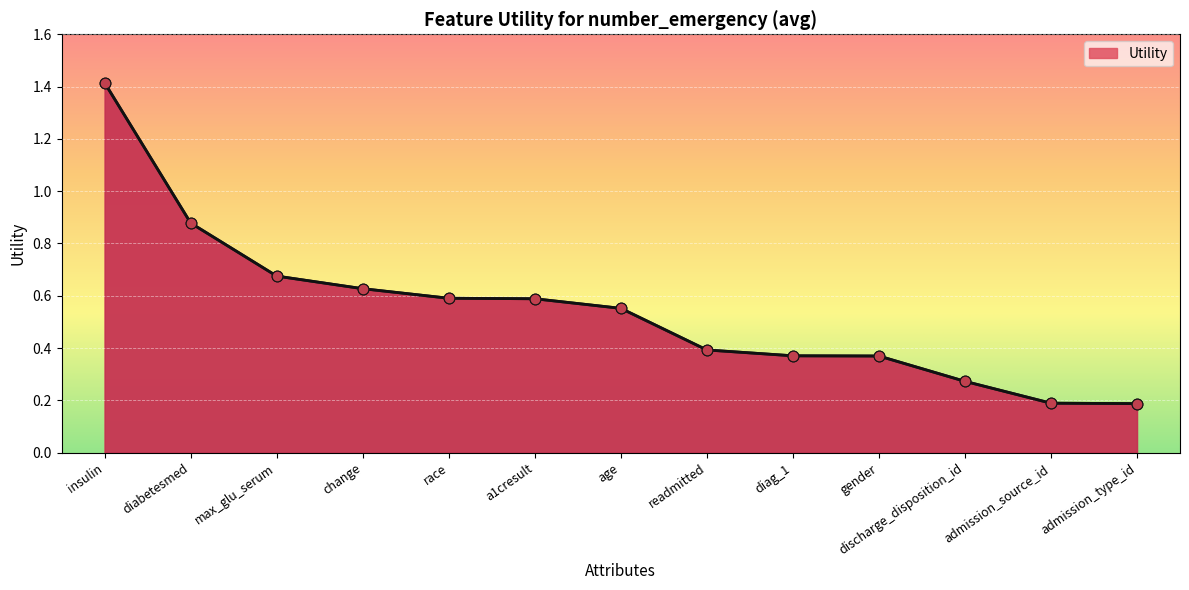

Which has a higher value, max_glu_serum or diag_1?

max_glu_serum